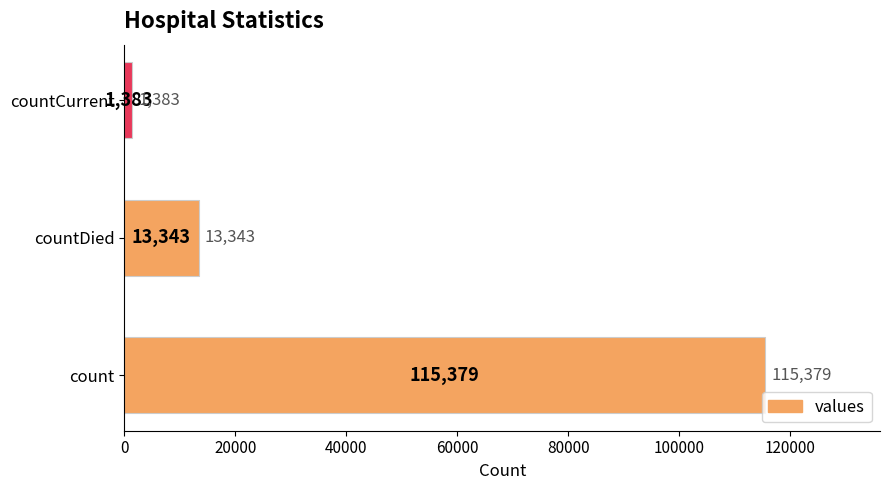

The value at count is 115379. True or false?

True